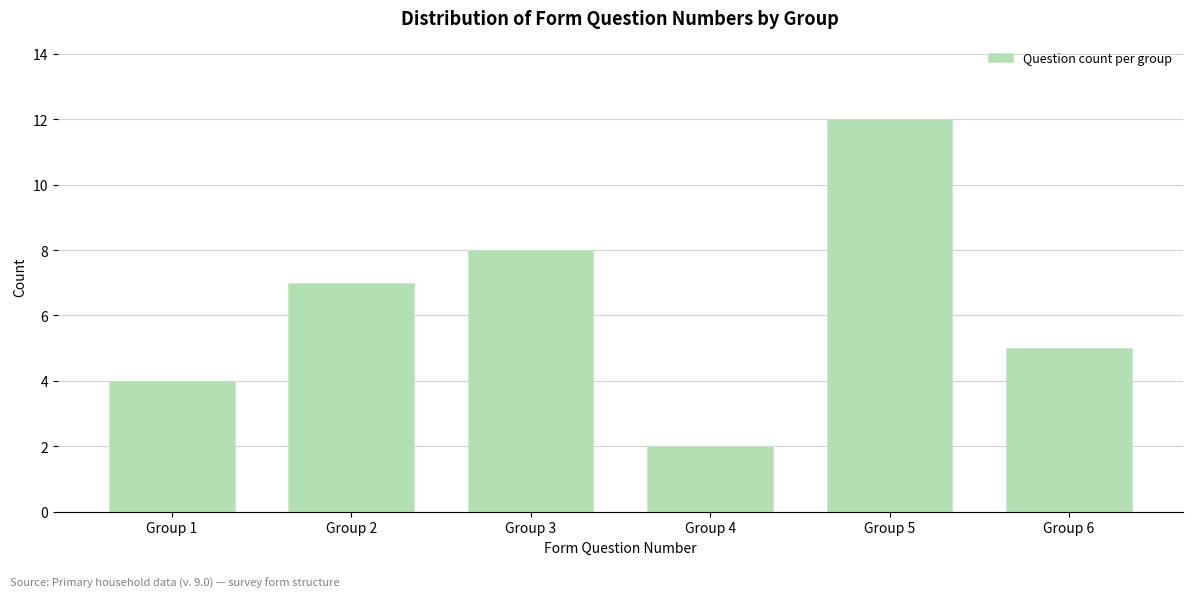

Reading left to right, extract all data points from this chart.

Group 1=4	Group 2=7	Group 3=8	Group 4=2	Group 5=12	Group 6=5